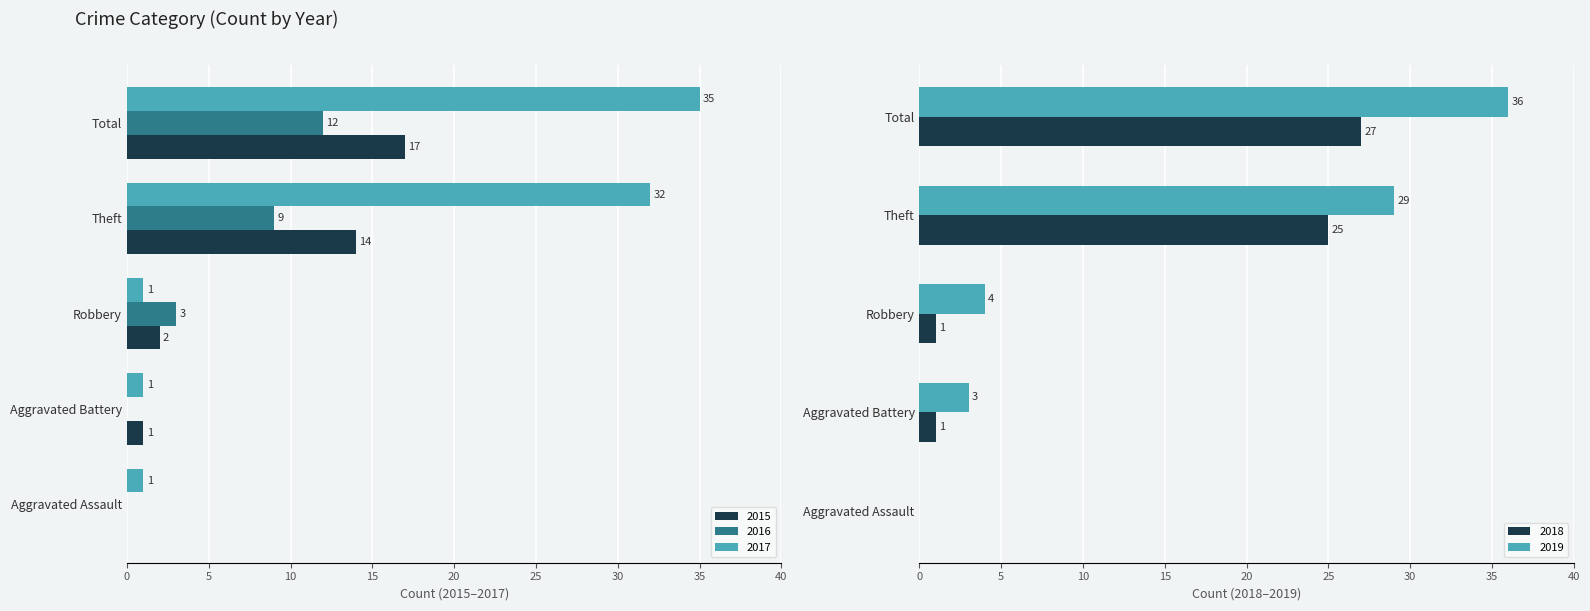

Is the value of 2019 at Total greater than the value of 2015 at Aggravated Battery?

Yes